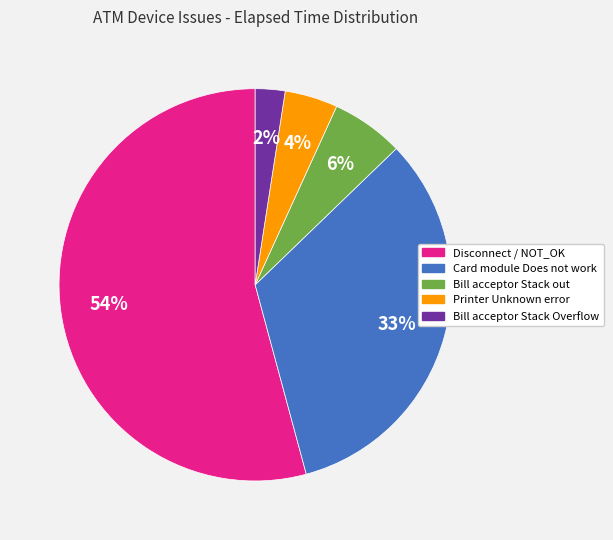

The Bill acceptor Stack Overflow slice represents 2% of the pie. True or false?

True